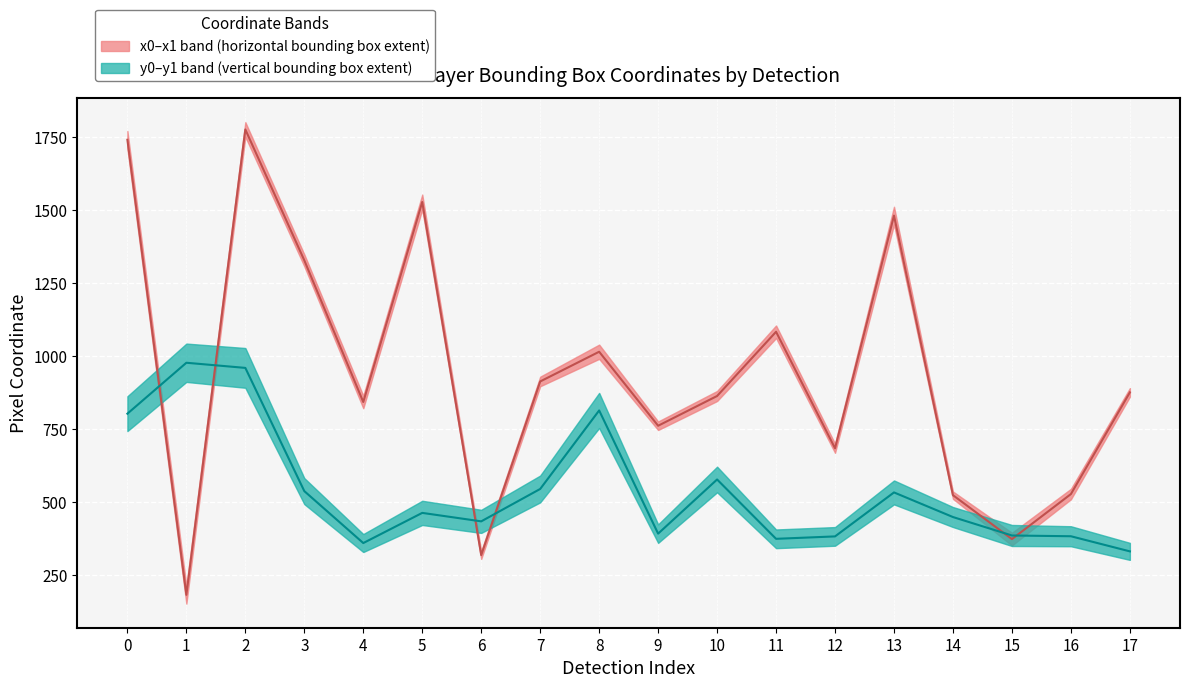

Count the number of categories in the chart.

18